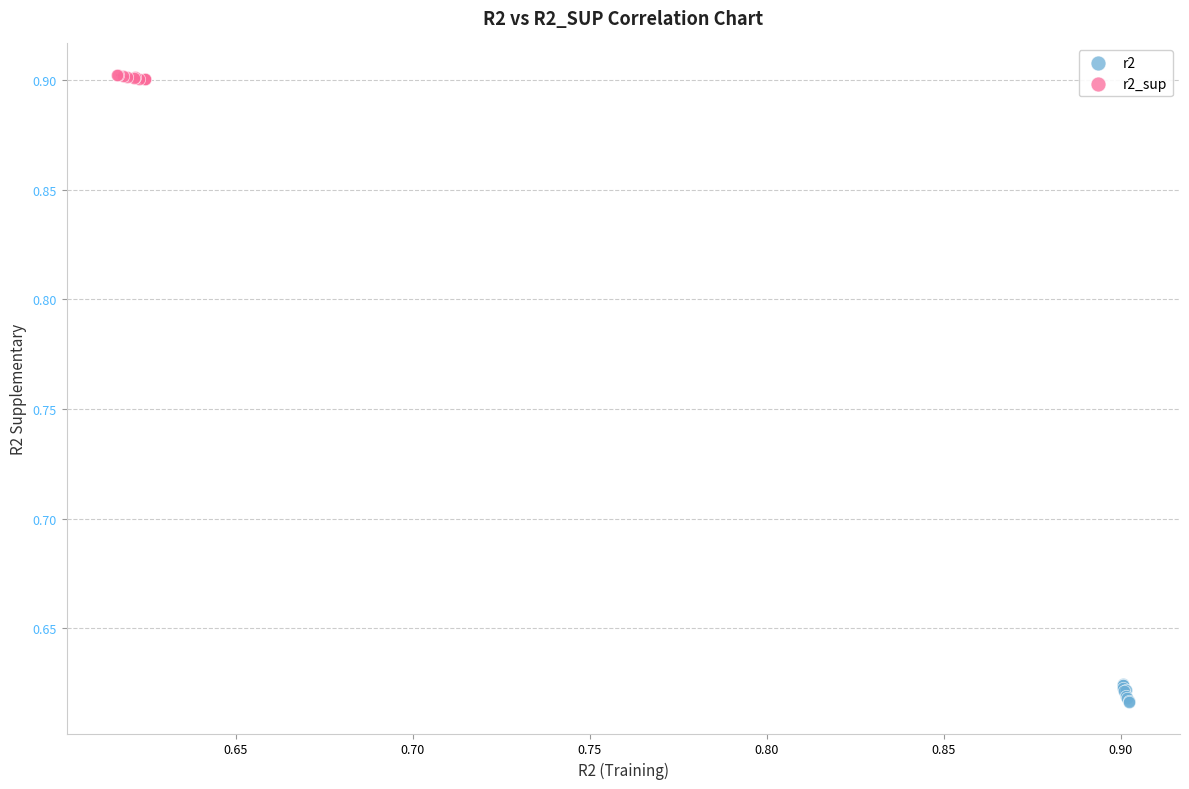

What are all the series names shown in the legend?

r2, r2_sup